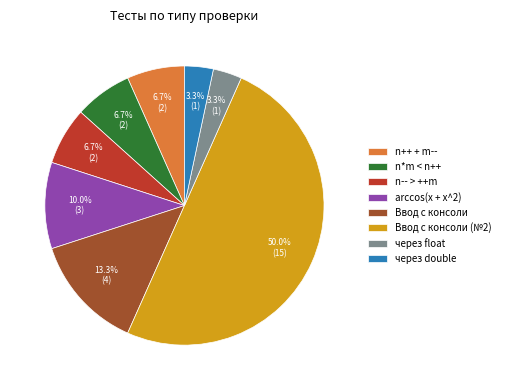

What is the ratio of the value at Ввод с консоли to the value at n++ + m--?

2.0